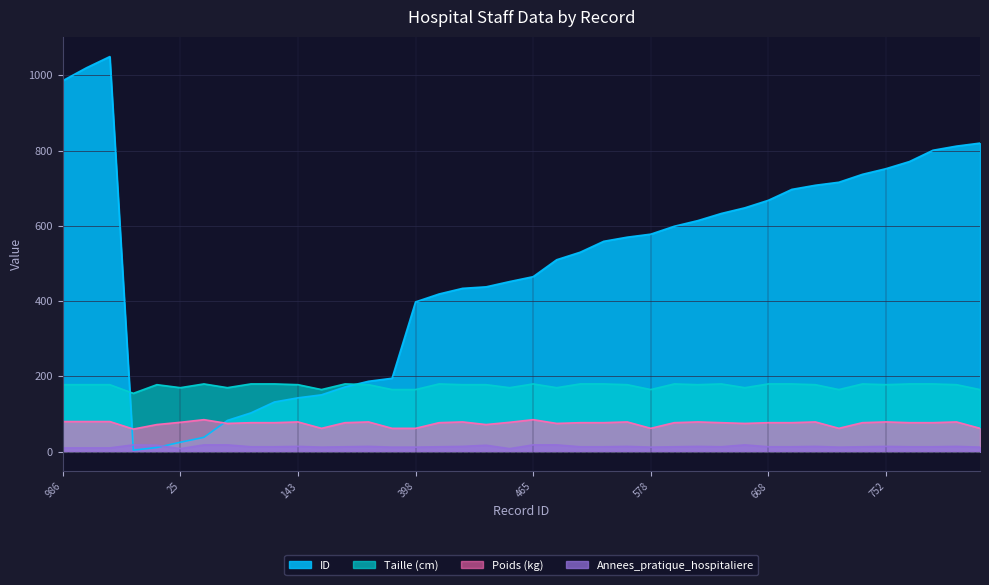

At which category does ID reach its first local valley?

4